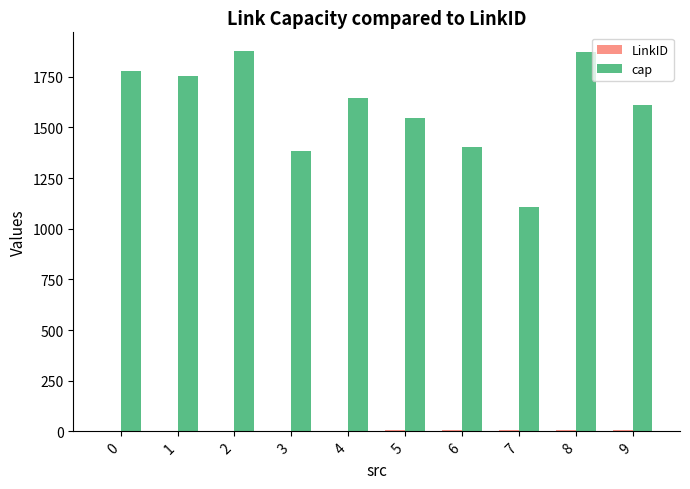

What is the greatest value displayed?

1875